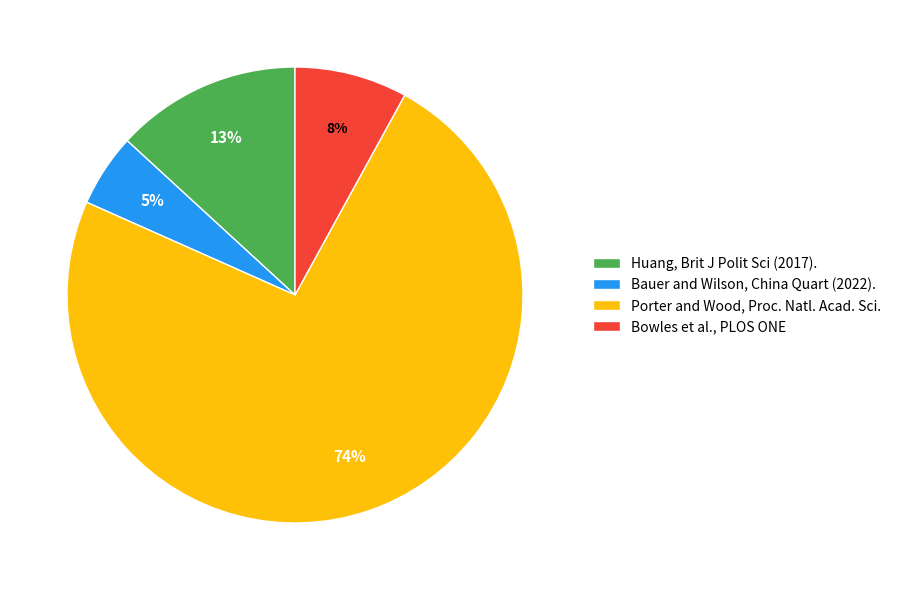

How many slices are in this pie chart?

4